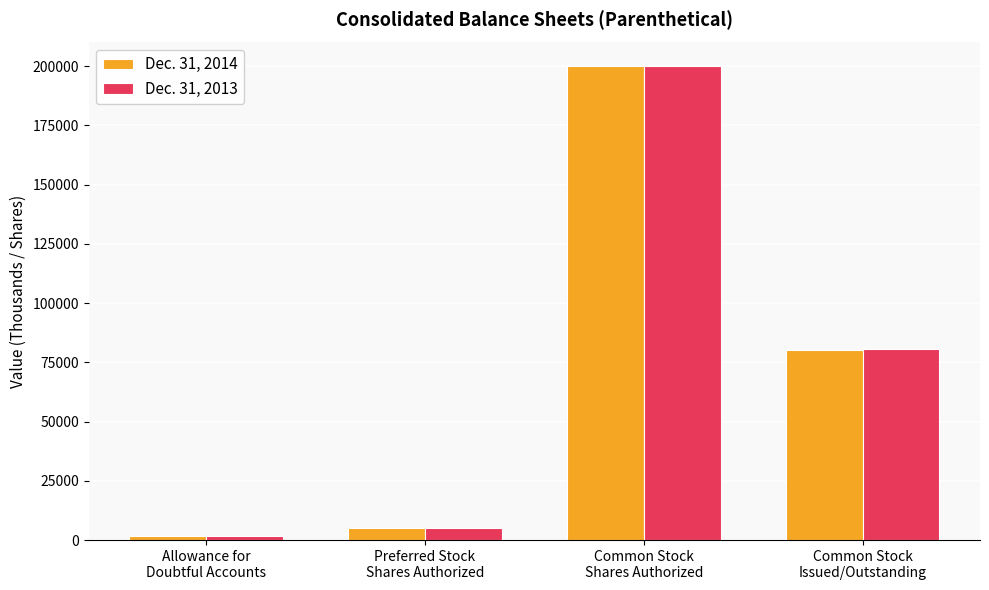

Which series has the largest range (max minus min)?

Dec. 31, 2014